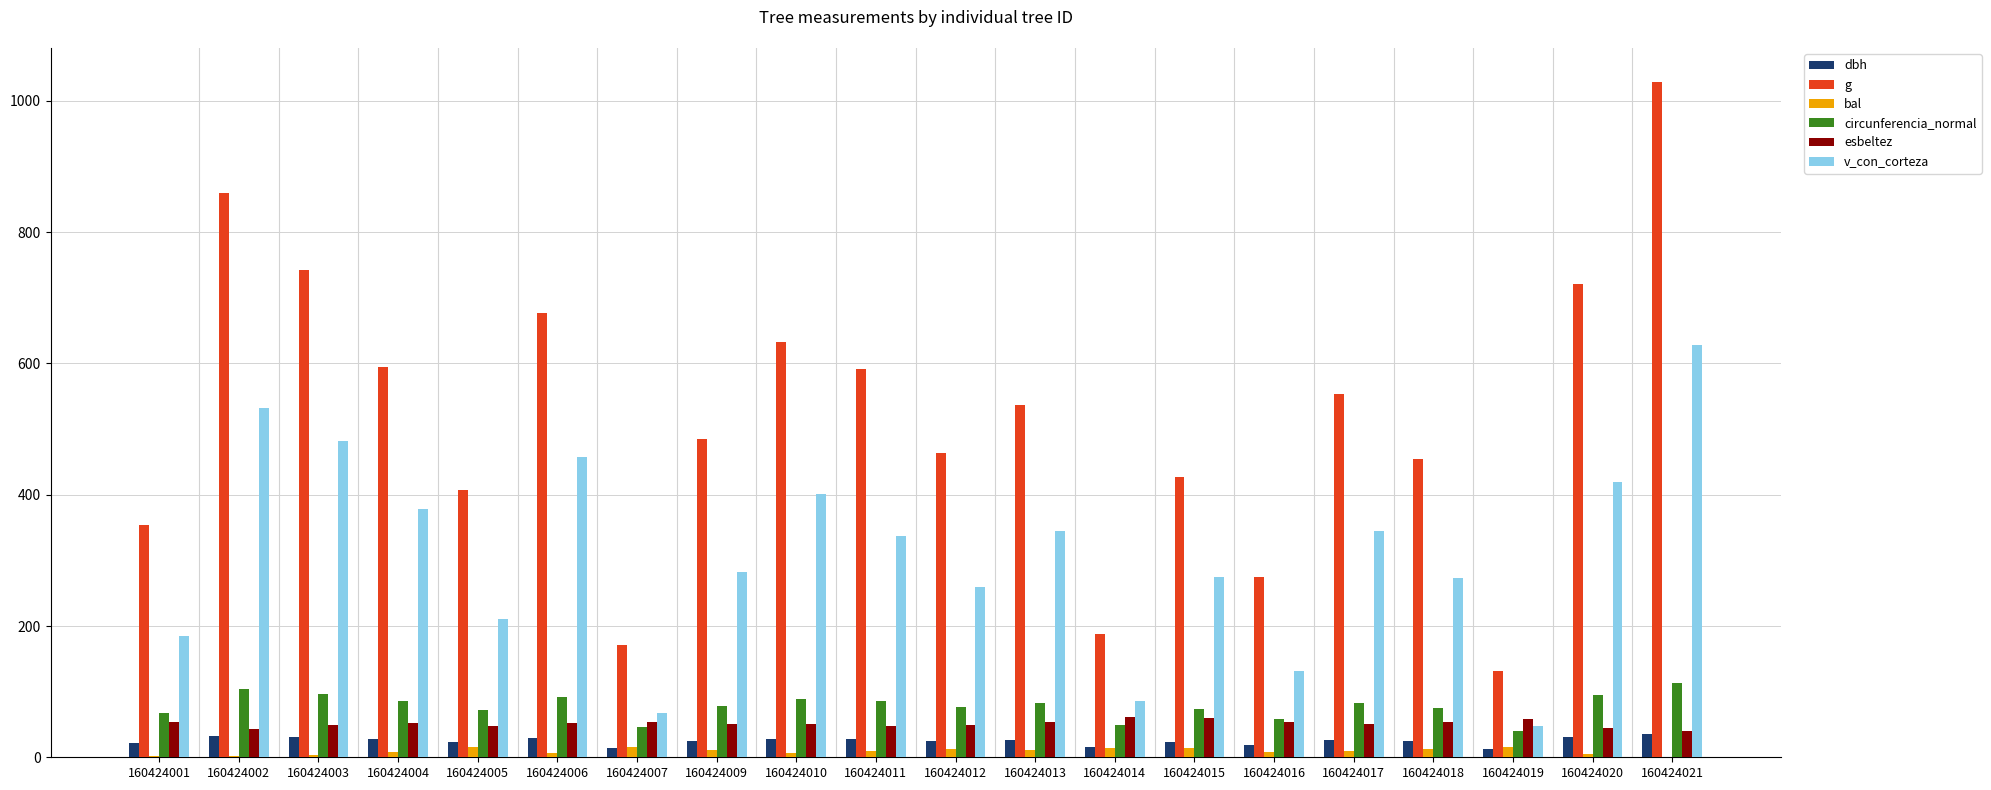

At which category is the sum across all series the highest?

160424021